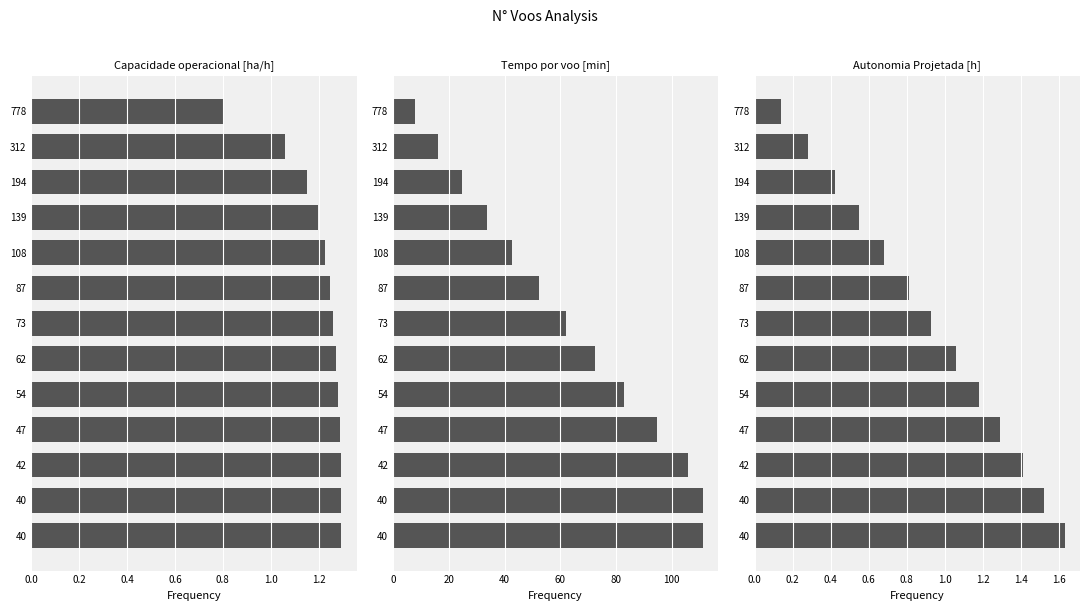

What are all the series names shown in the legend?

Capacidade operacional [ha/h], Tempo por voo [min], Autonomia Projetada [h]